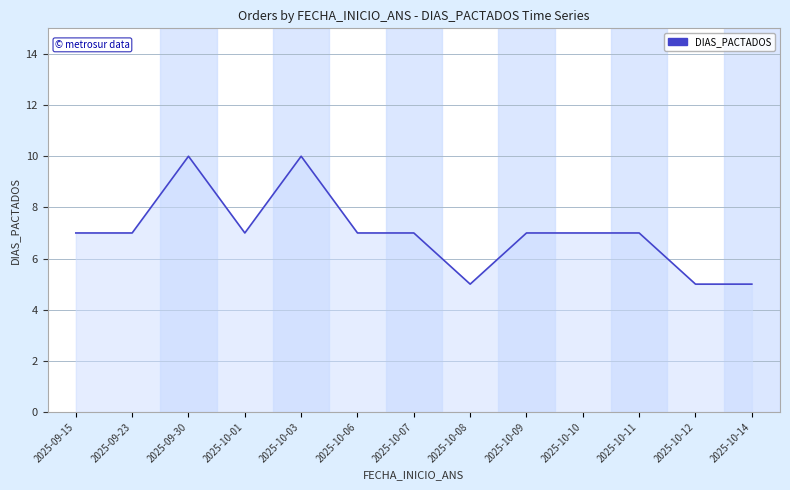

What is the difference between the second highest and minimum values?

5